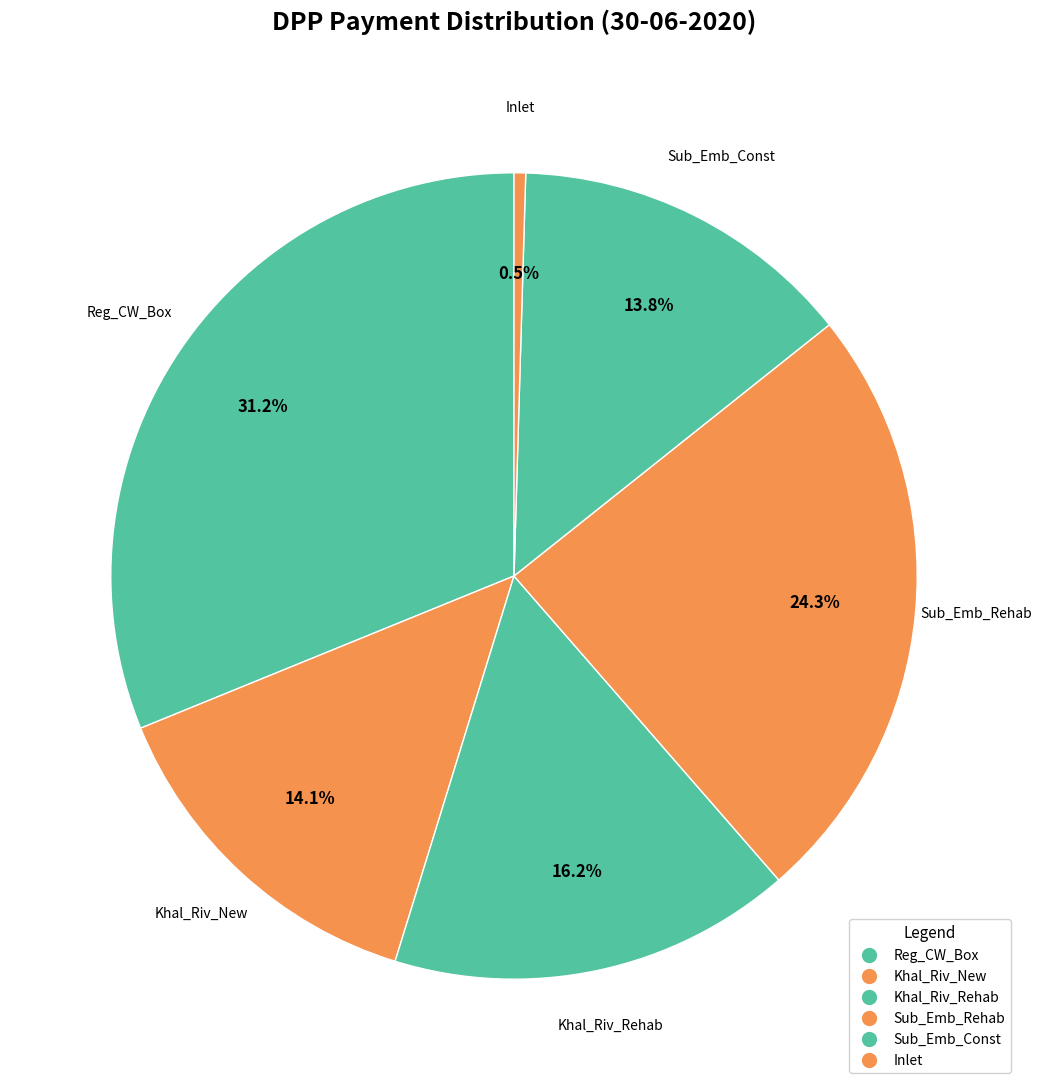

Does any single category account for the majority?

No